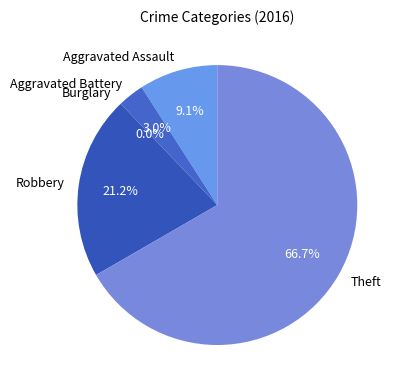

Which category has the smallest portion of the pie?

Burglary